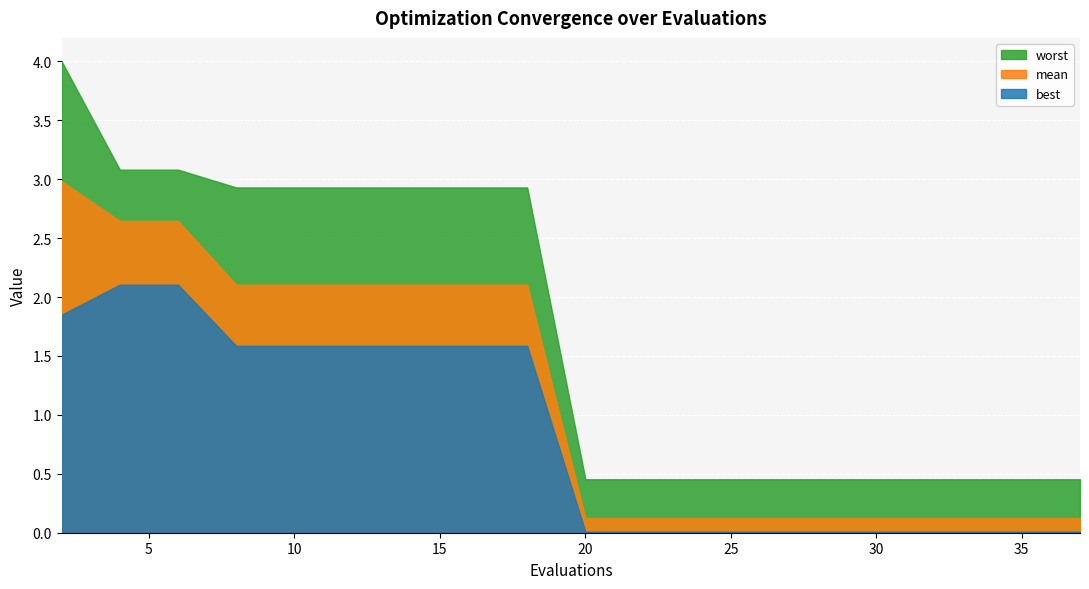

True or false: best and worst intersect in this chart.

False